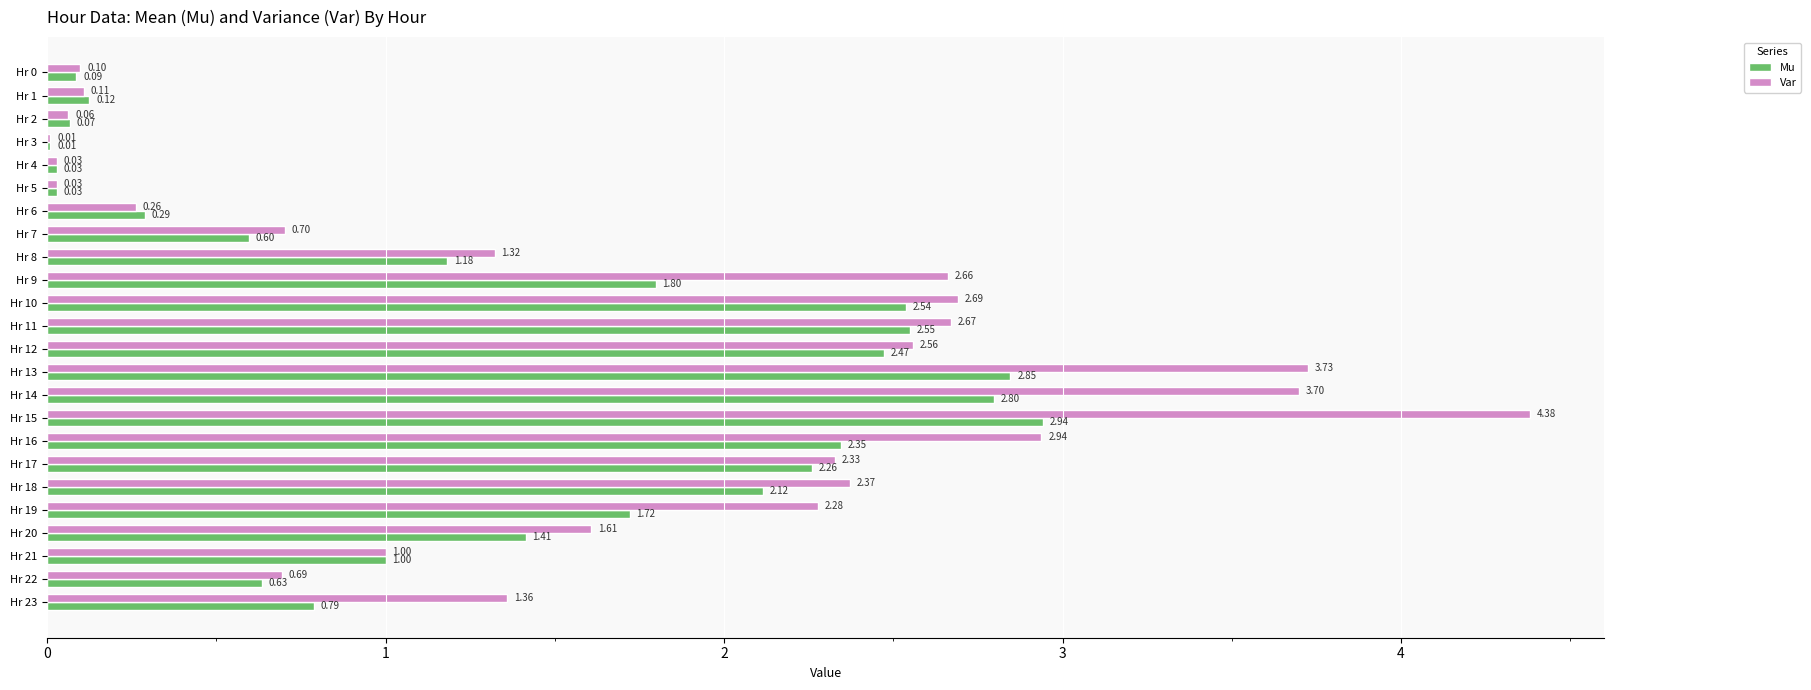

Between Hr 4 and Hr 11, which series saw the biggest shift?

Var